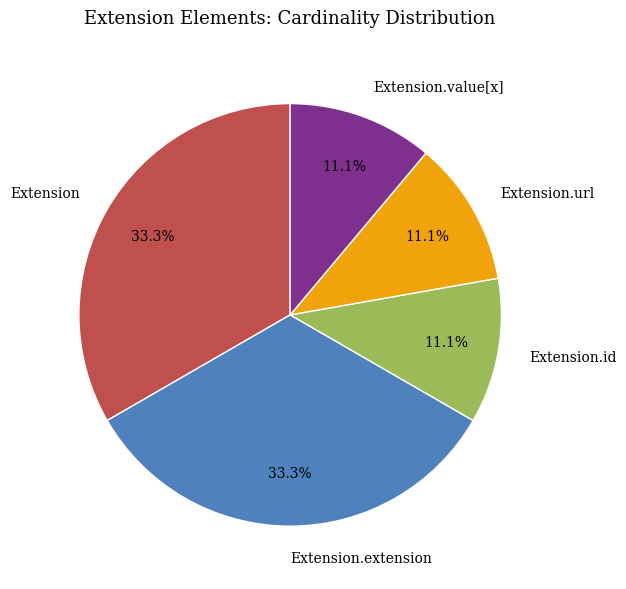

To the nearest percent, what is the difference between the largest and smallest slice percentages?

22%